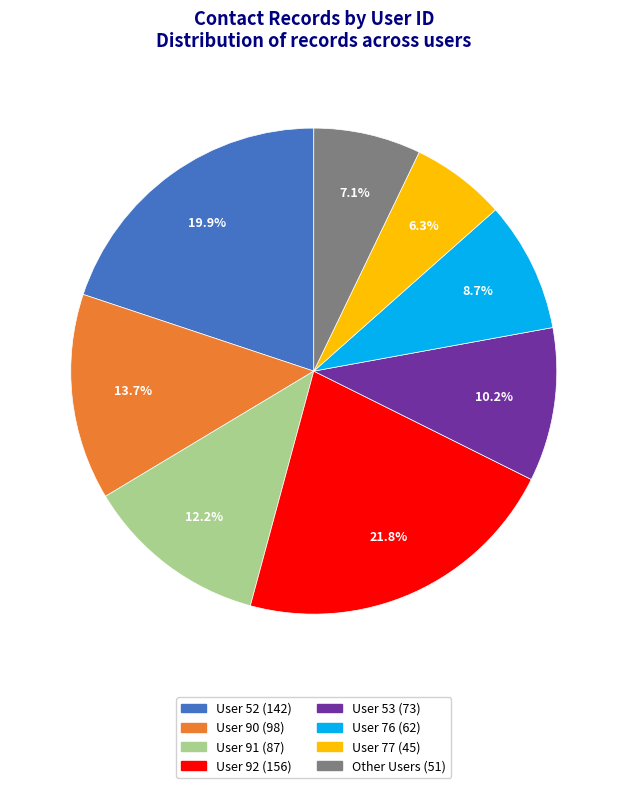

How many slices are in this pie chart?

8